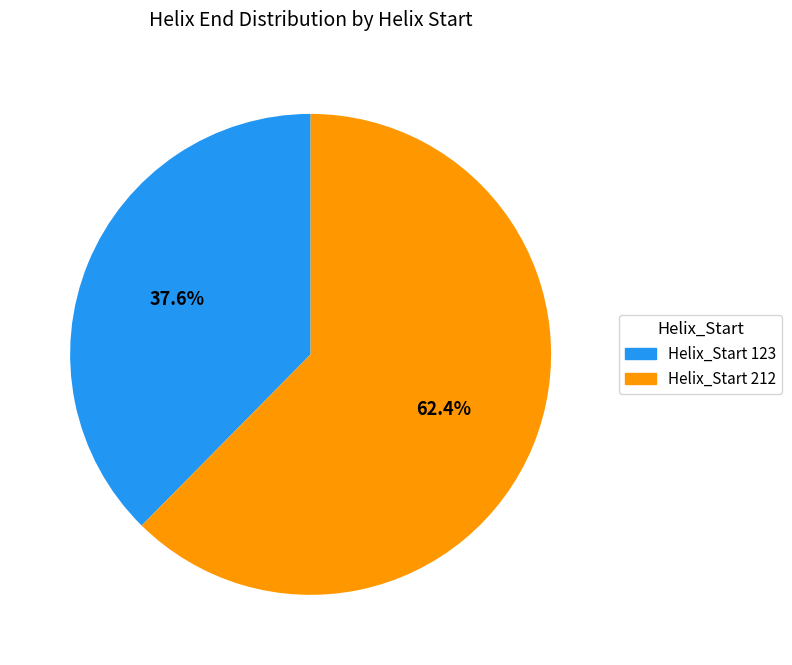

Is there any slice that represents more than half of the pie?

Yes